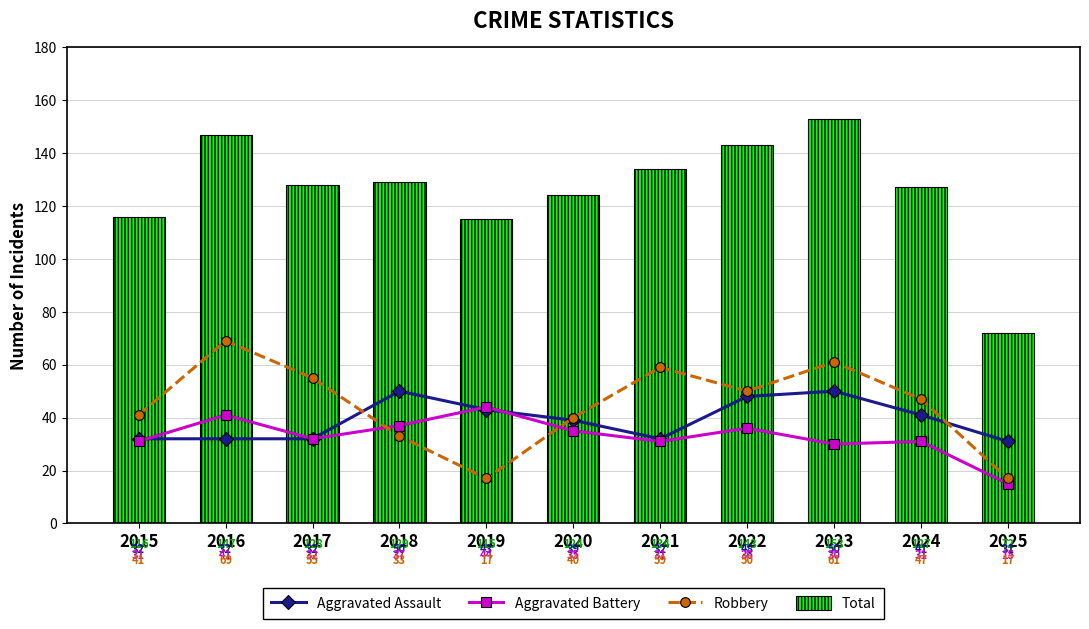

What is the difference between the Robbery values at 2022 and 2017?

5